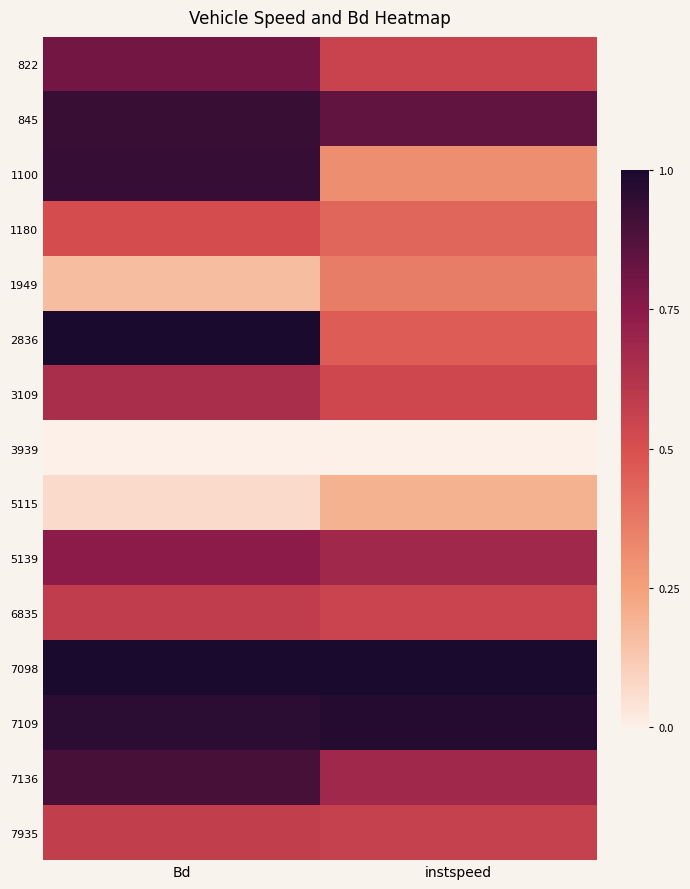

Reading left to right, list all the values displayed in this chart.

822: Bd=0.8	instspeed=0.6
845: Bd=0.9	instspeed=0.8
1100: Bd=0.9	instspeed=0.3
1180: Bd=0.5	instspeed=0.4
1949: Bd=0.2	instspeed=0.4
2836: Bd=1.0	instspeed=0.5
3109: Bd=0.7	instspeed=0.5
3939: Bd=0.0	instspeed=0.0
5115: Bd=0.1	instspeed=0.2
5139: Bd=0.7	instspeed=0.7
6835: Bd=0.6	instspeed=0.5
7098: Bd=1.0	instspeed=1.0
7109: Bd=1.0	instspeed=1.0
7136: Bd=0.9	instspeed=0.7
7935: Bd=0.6	instspeed=0.6